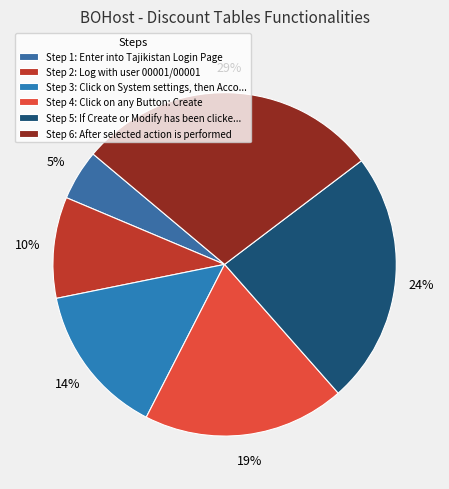

Which slice is the largest?

Step 6: After selected action is performed